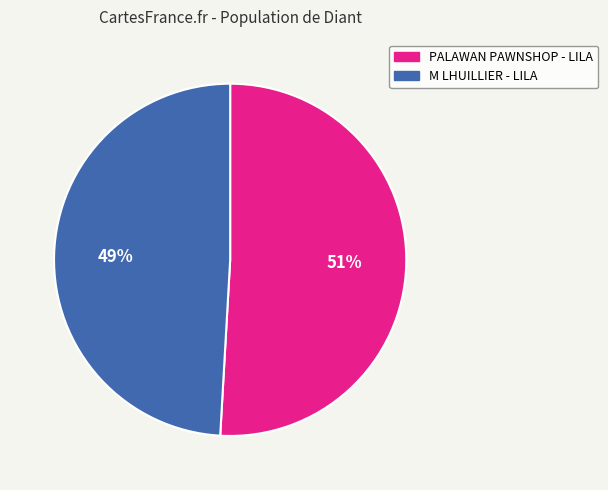

Is it true that M LHUILLIER - LILA is 40% of the pie?

False